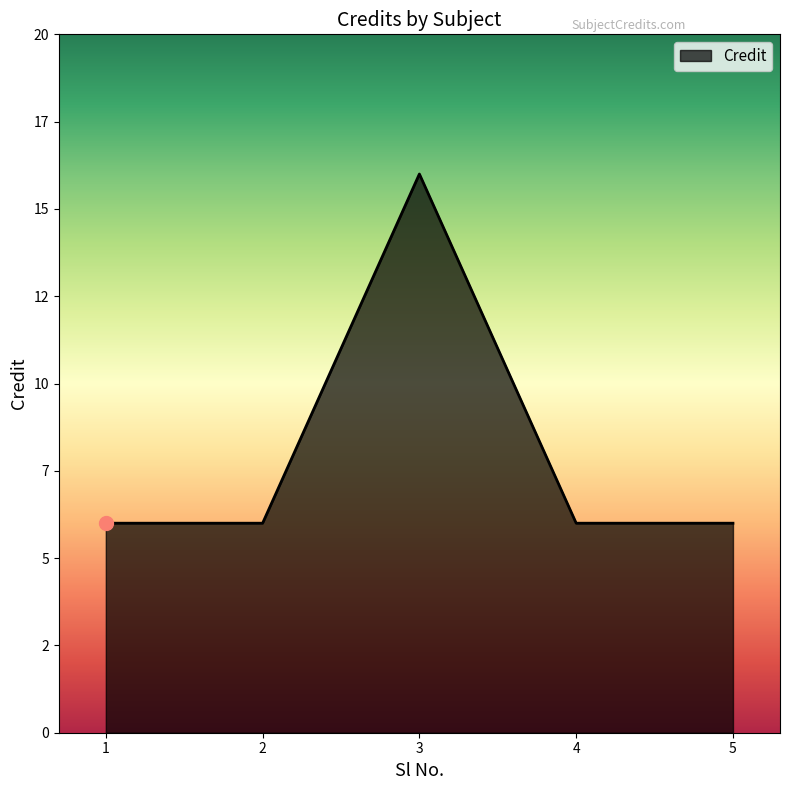

True or false: there are more than 2 points higher than both neighbors.

False